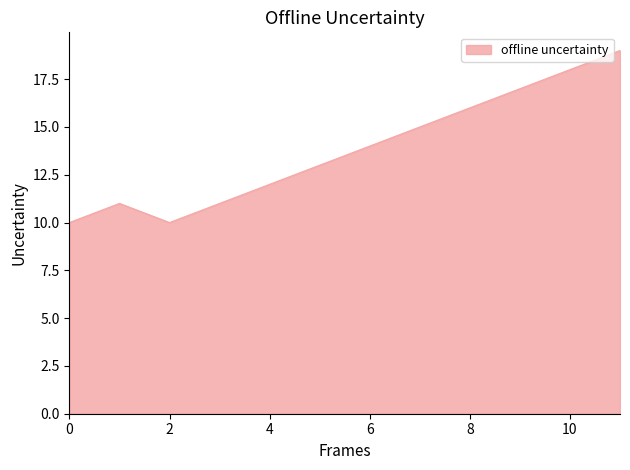

What is the smallest value displayed?

10